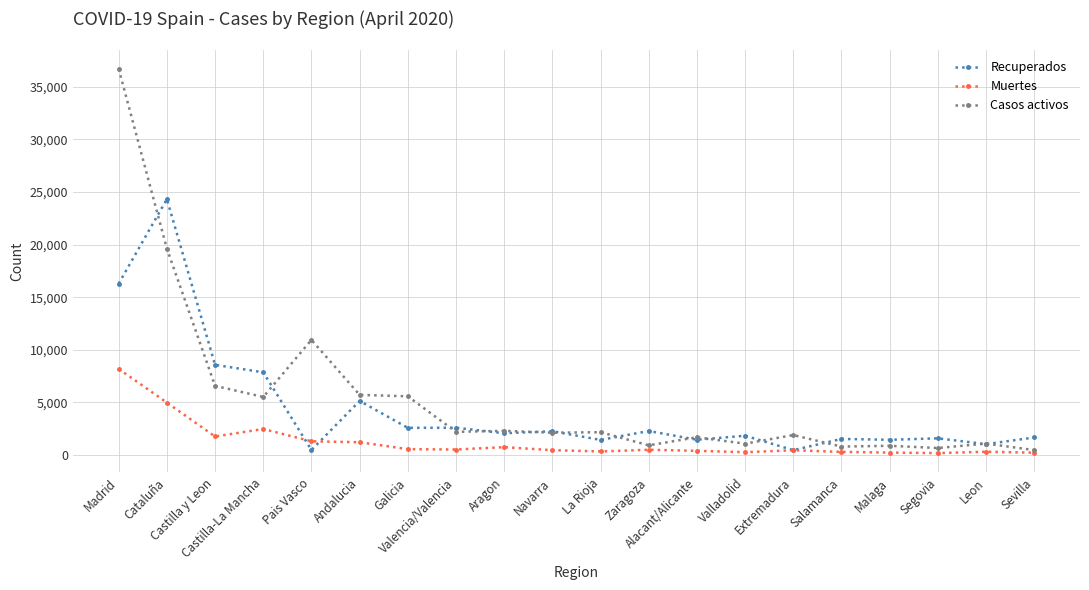

True or false: Recuperados has more than 2 interior local peaks.

True